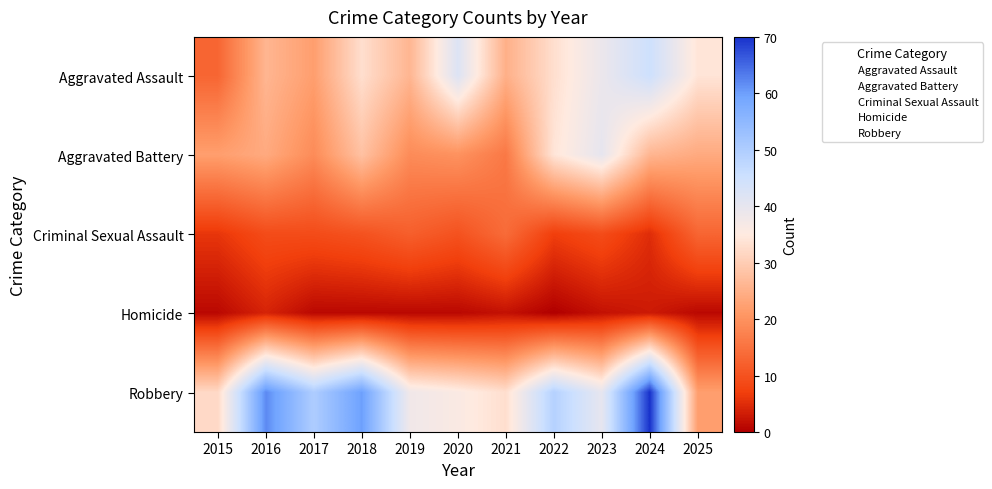

Reading left to right, what are all the values shown in this chart?

Aggravated Assault: 2015=13	2016=26	2017=22	2018=33	2019=26	2020=42	2021=25	2022=33	2023=39	2024=45	2025=34
Aggravated Battery: 2015=22	2016=24	2017=19	2018=28	2019=19	2020=20	2021=16	2022=34	2023=40	2024=26	2025=24
Criminal Sexual Assault: 2015=6	2016=9	2017=9	2018=10	2019=12	2020=10	2021=14	2022=7	2023=9	2024=5	2025=13
Homicide: 2015=1	2016=4	2017=1	2018=1	2019=1	2020=1	2021=2	2022=0	2023=2	2024=3	2025=1
Robbery: 2015=32	2016=62	2017=50	2018=60	2019=38	2020=36	2021=33	2022=49	2023=40	2024=70	2025=22